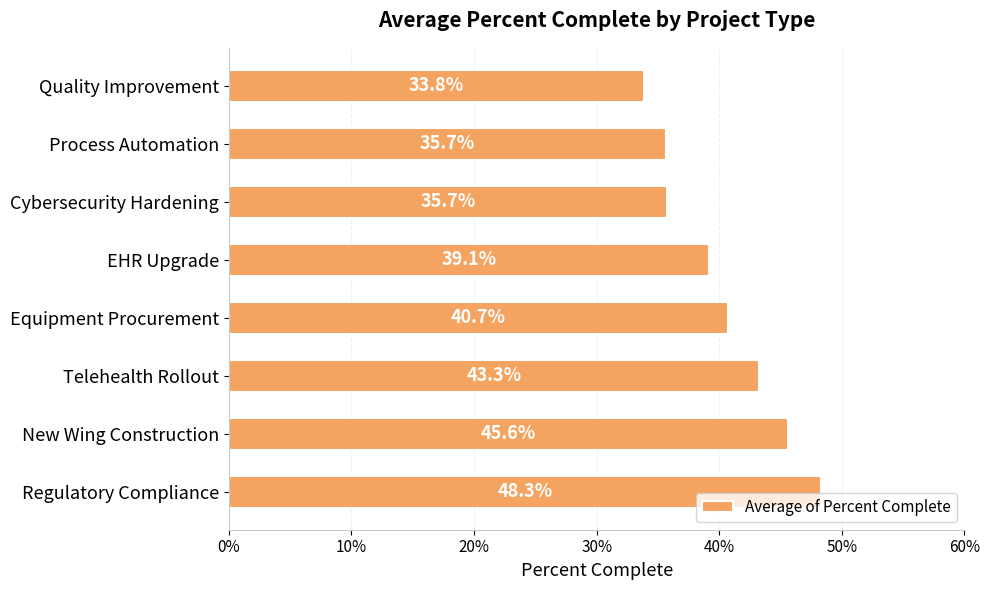

Does the chart contain any negative values?

No